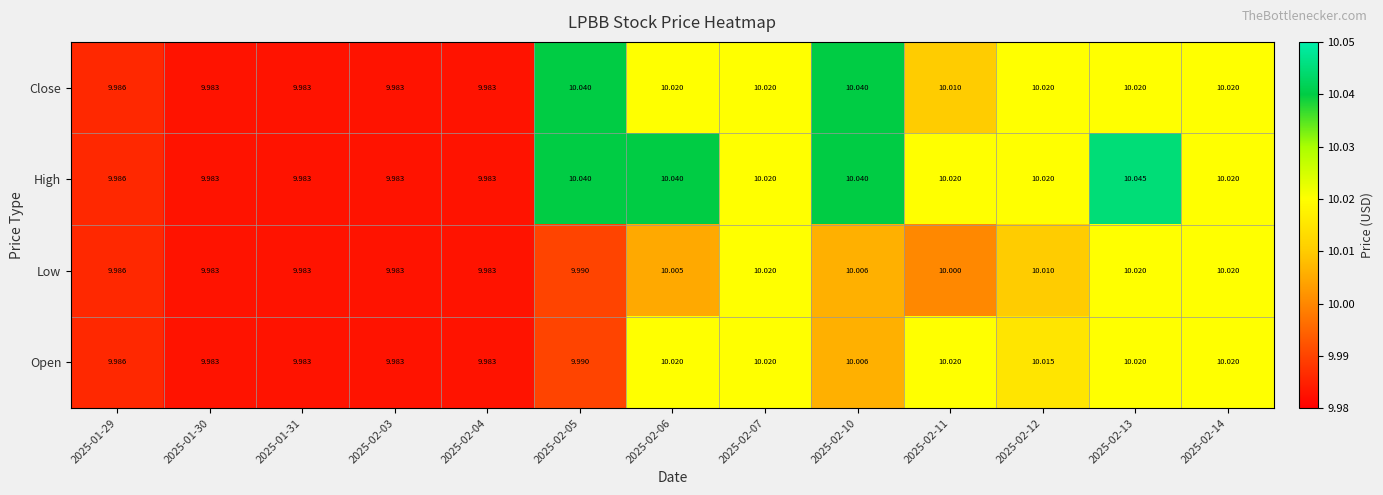

List the series in order of their overall mean, lowest first.

Low, Open, Close, High